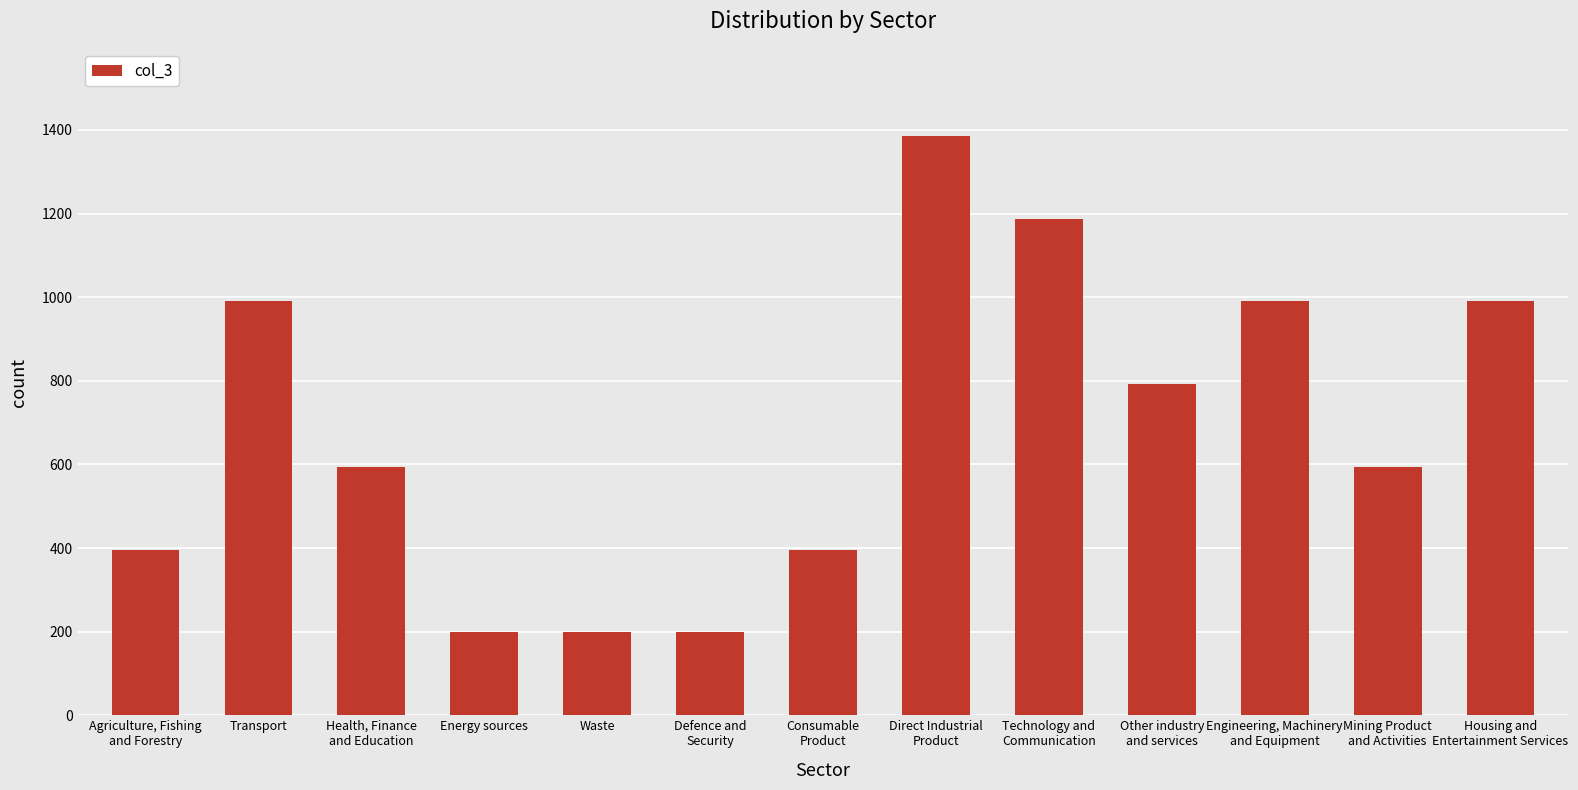

How many data points are less than 594?

5